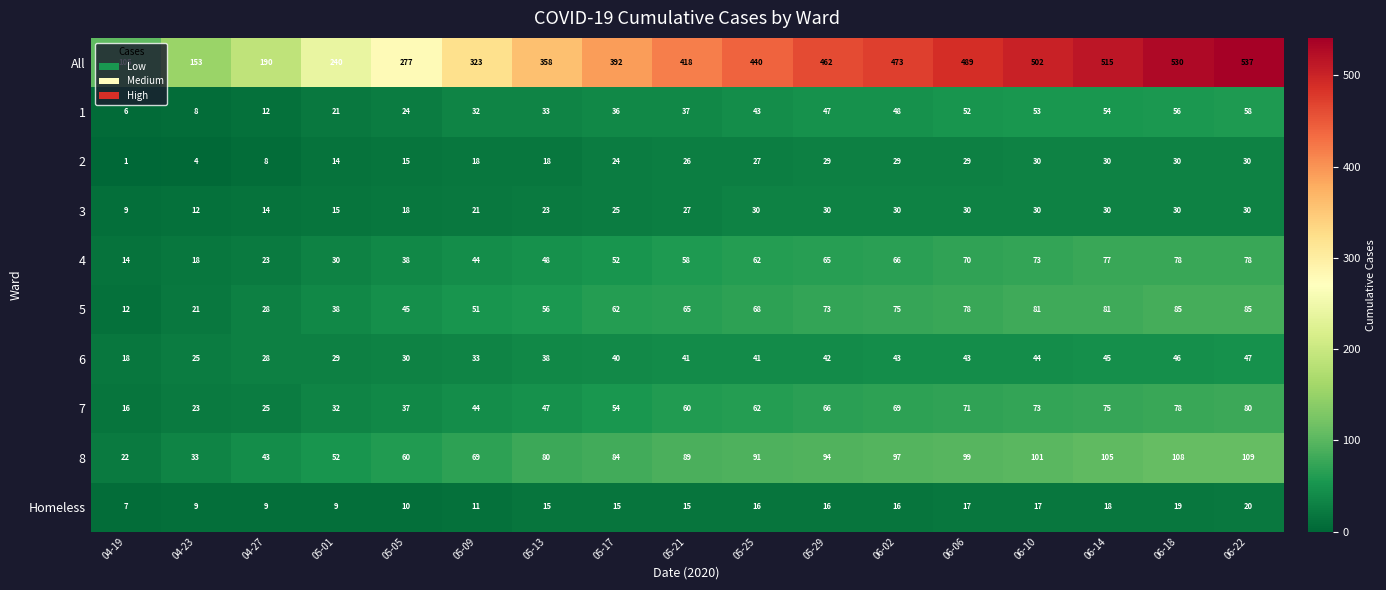

What is the minimum value for 4?

14